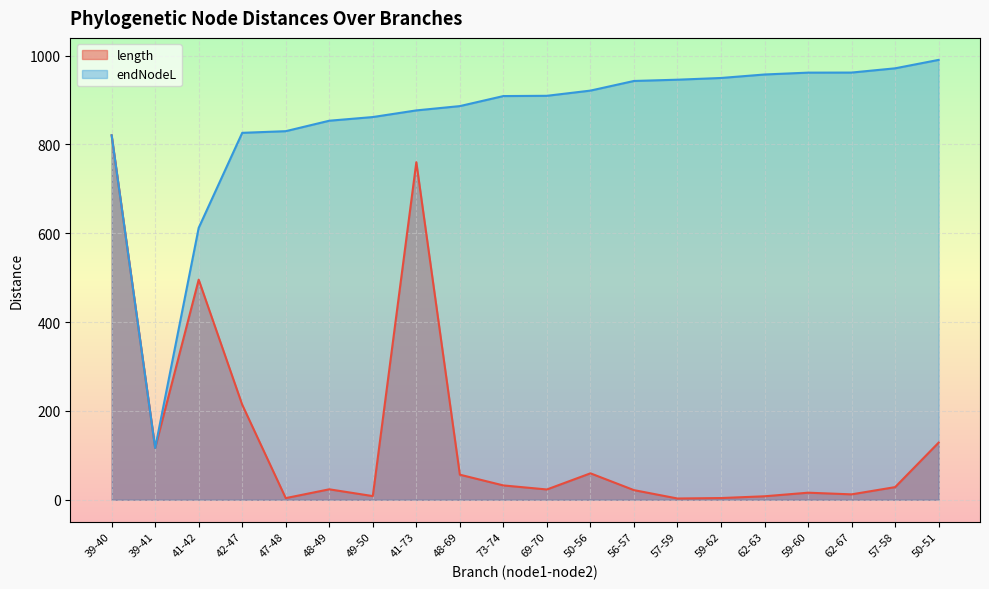

Between 50-51 and 57-58, which is larger?

50-51